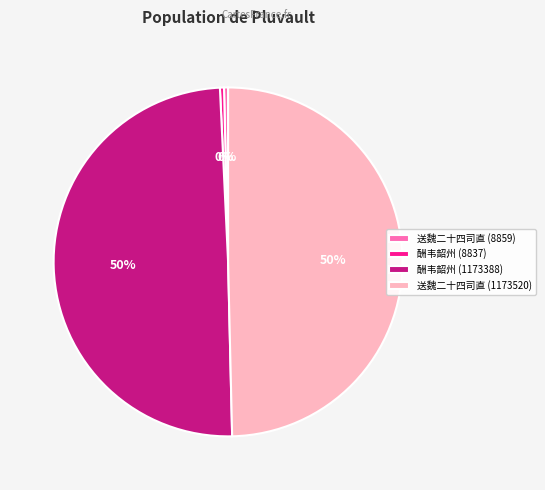

To the nearest percent, what is the average slice percentage?

25%